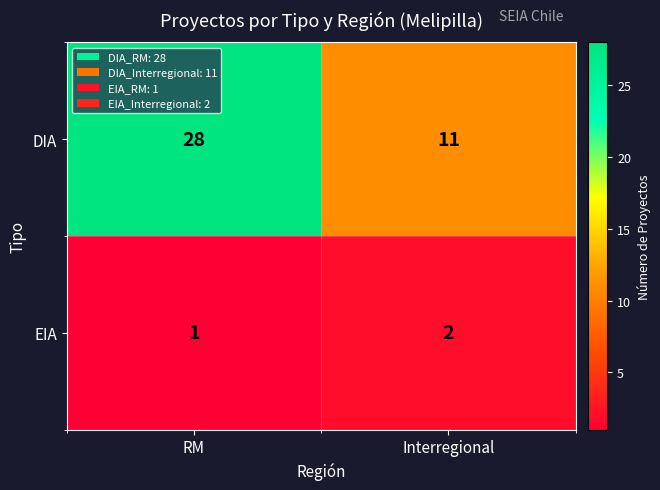

At which category is the sum across all series the highest?

RM